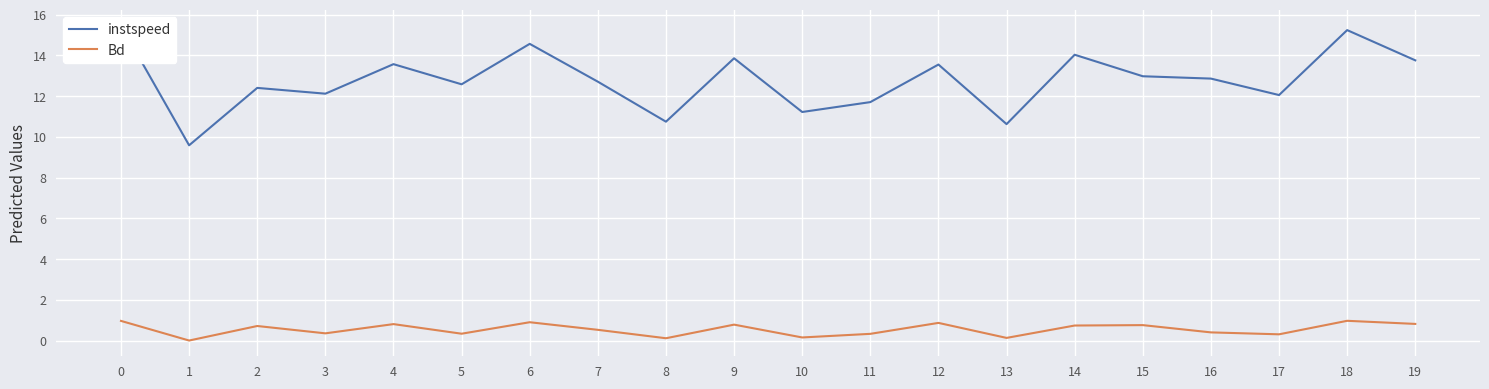

Where is the first local maximum for Bd?

2